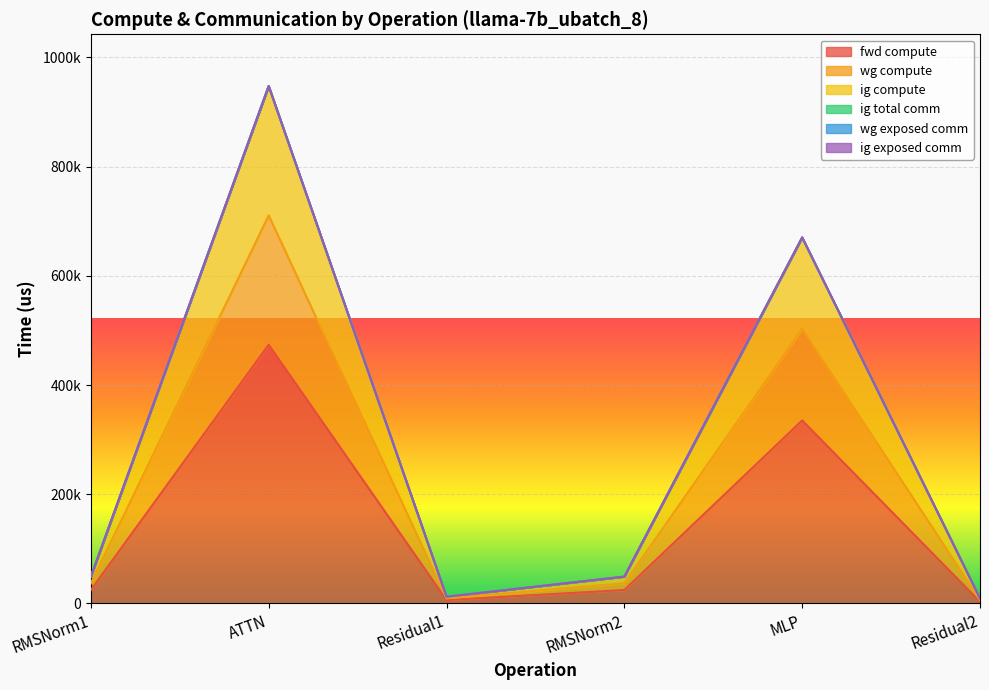

At which category does the chart reach its peak across all series?

ATTN